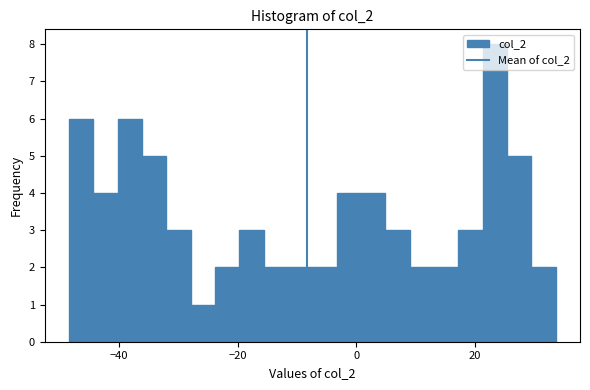

Read against the x-axis, roughly where is the centre of the tallest bar?

24